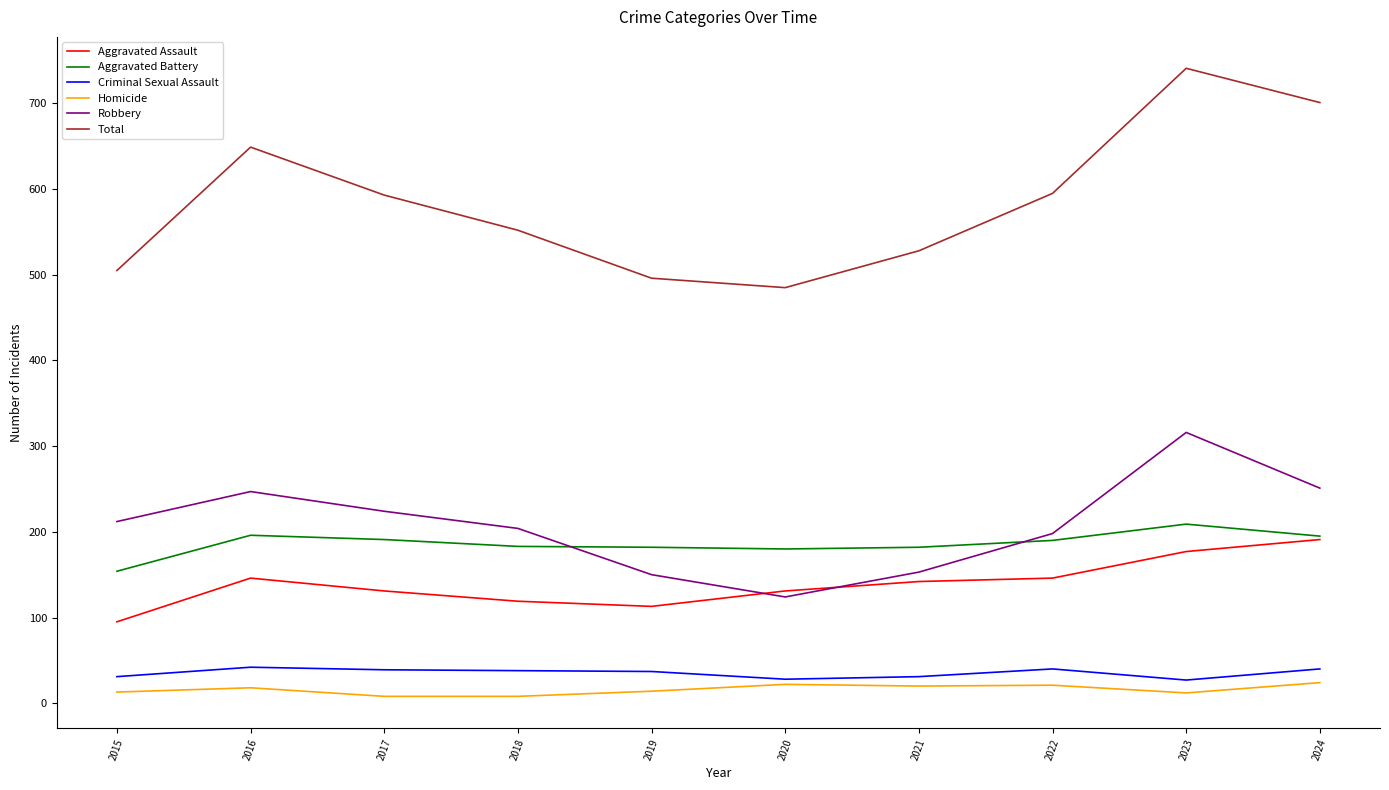

True or false: Aggravated Battery and Criminal Sexual Assault intersect in this chart.

False